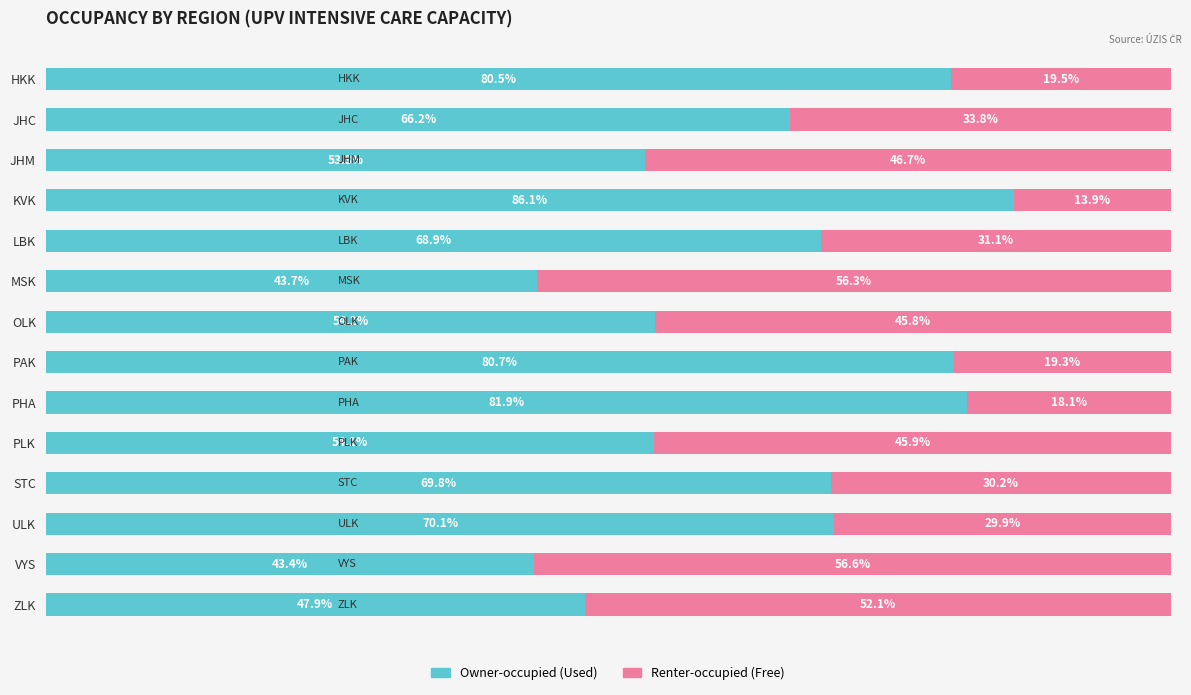

The value of Owner-occupied at JHM is 17.7. True or false?

False